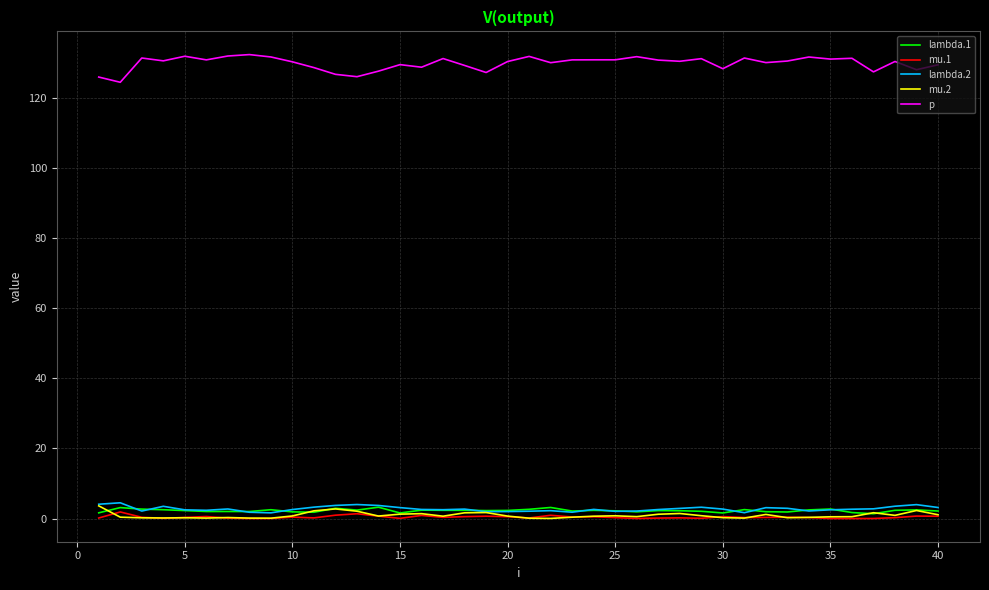

True or false: mu.1 and lambda.2 cross at least once.

False